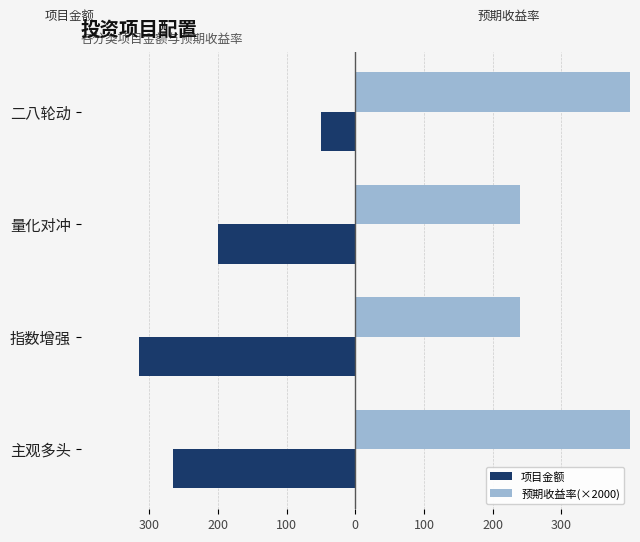

What are all the series names shown in the legend?

项目金额, 预期收益率(×2000)